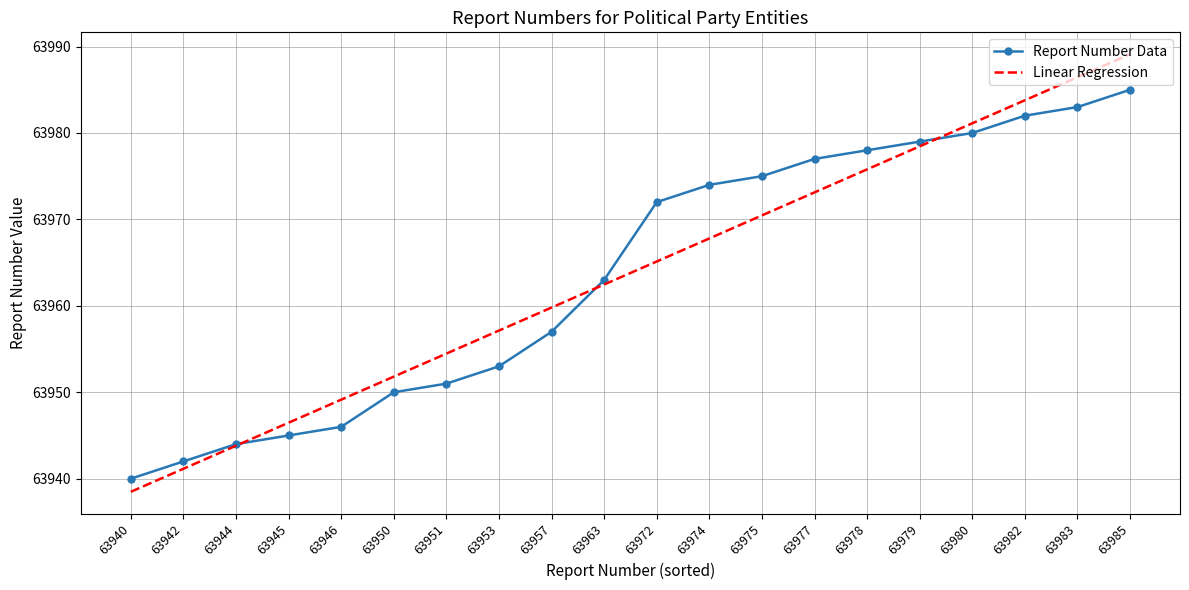

At which category does the chart reach its peak across all series?

63985